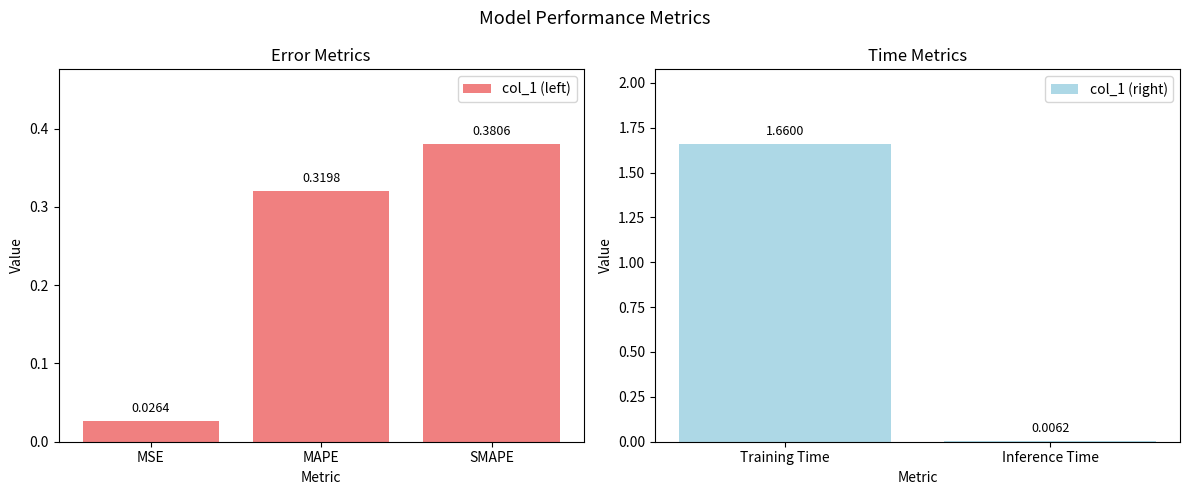

What value does the data have at SMAPE?

0.4